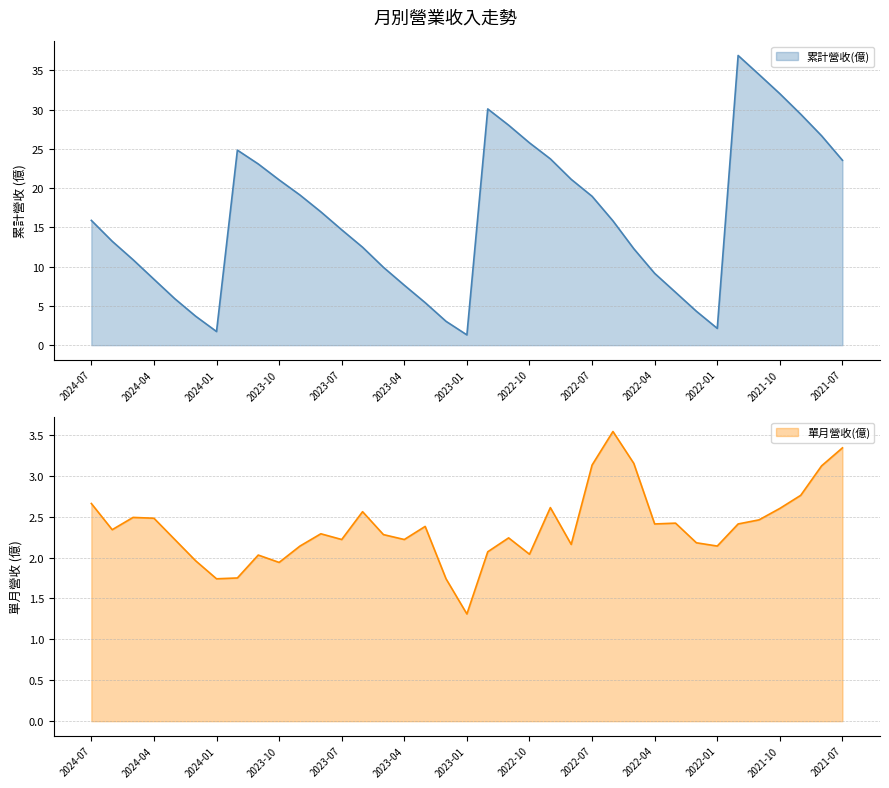

At which category does the chart reach its peak across all series?

2021-12